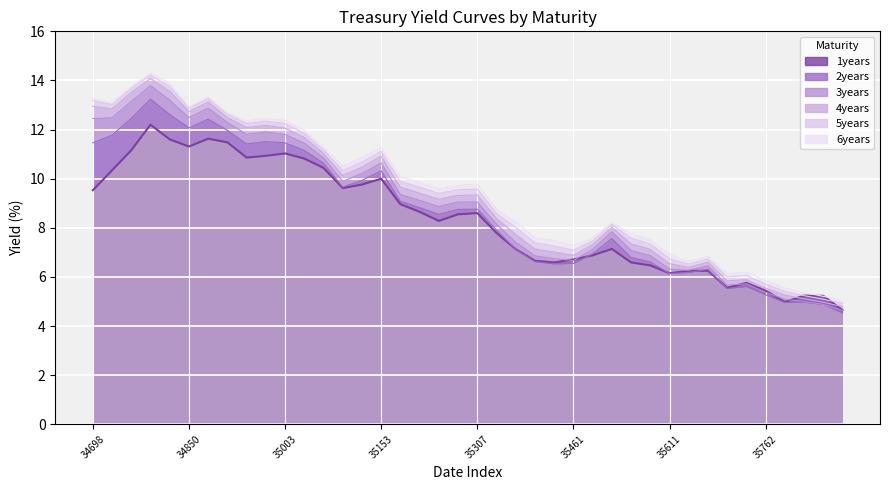

What is the value of the 36th point from the left?

5.4